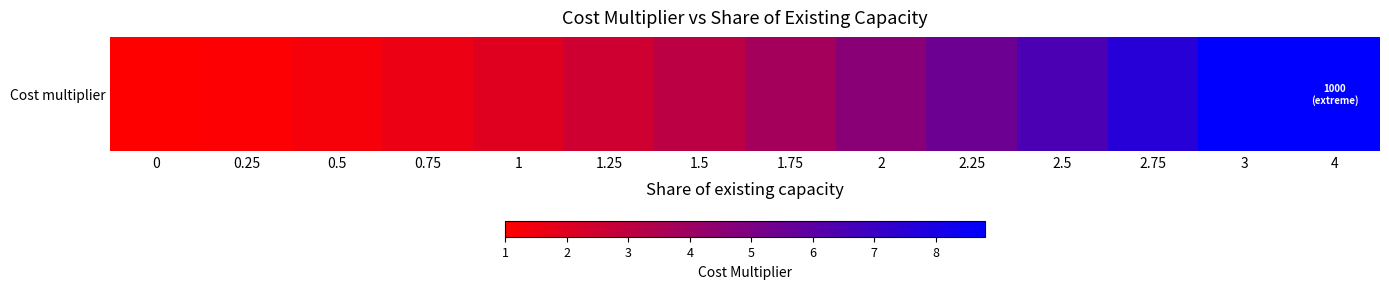

What is the minimum value shown in the chart?

1.0